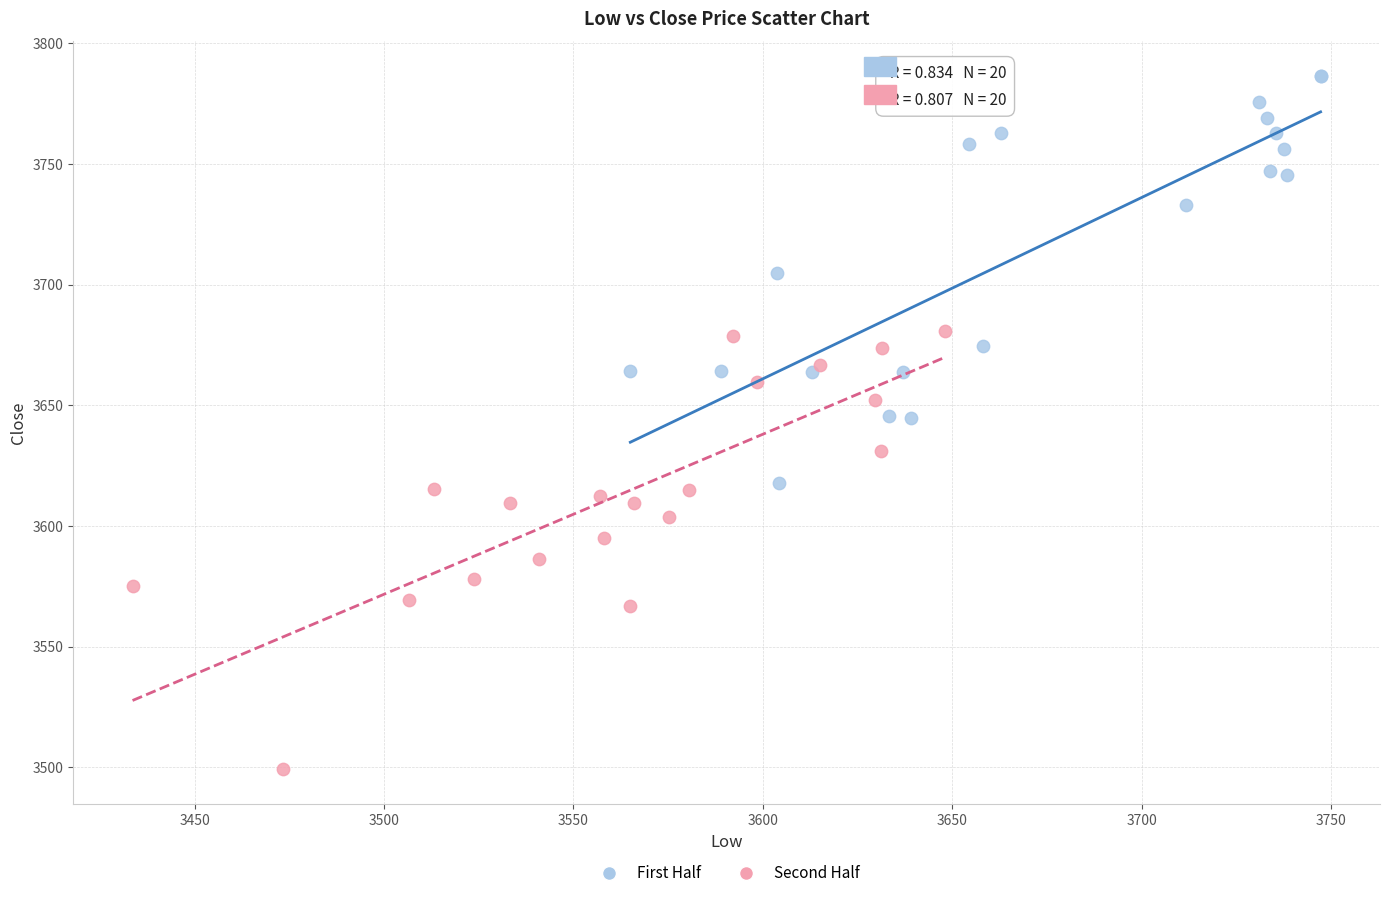

Which series contains the lowest Y value?

Second Half